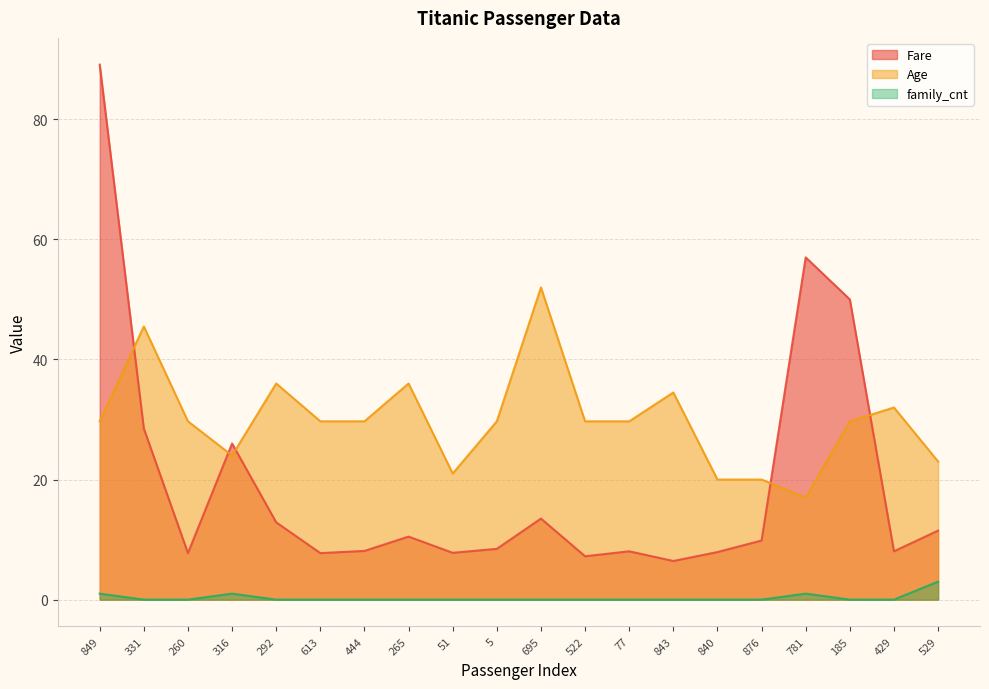

The Age series shows 24.1 at 843. True or false?

False